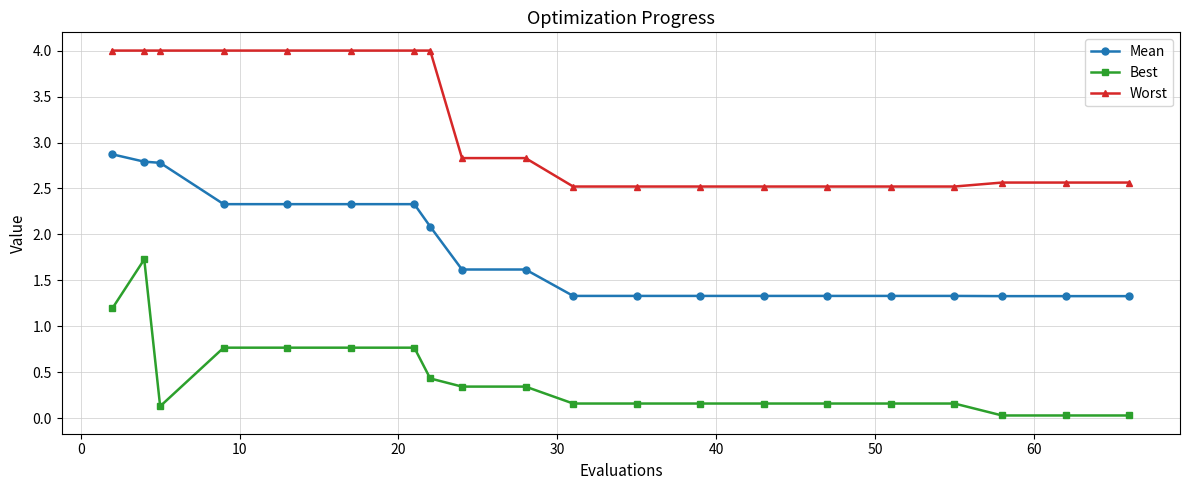

What is the difference between the maximum and minimum values in the Best series?

1.7